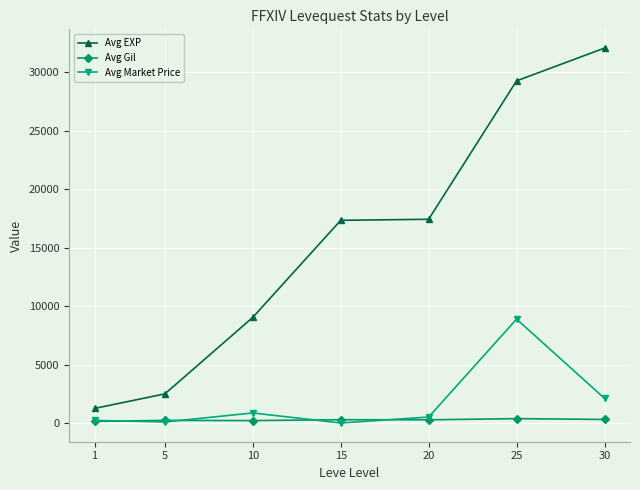

Is the value of Avg EXP at 5 greater than the value of Avg Gil at 10?

Yes